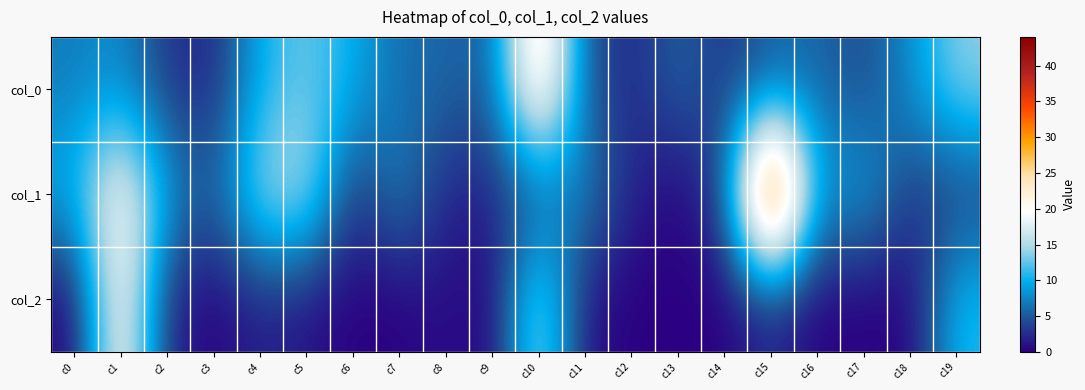

Reading left to right, what are all the values shown in this chart?

col_0: c0=7	c1=8	c2=3	c3=2	c4=10	c5=13	c6=10	c7=6	c8=6	c9=5	c10=27	c11=5	c12=2	c13=6	c14=3	c15=5	c16=6	c17=4	c18=8	c19=14
col_1: c0=10	c1=22	c2=9	c3=5	c4=15	c5=16	c6=2	c7=8	c8=2	c9=2	c10=4	c11=8	c12=2	c13=0	c14=4	c15=44	c16=8	c17=10	c18=3	c19=3
col_2: c0=0	c1=22	c2=2	c3=0	c4=2	c5=1	c6=0	c7=0	c8=1	c9=0	c10=16	c11=1	c12=0	c13=0	c14=0	c15=2	c16=0	c17=0	c18=0	c19=11